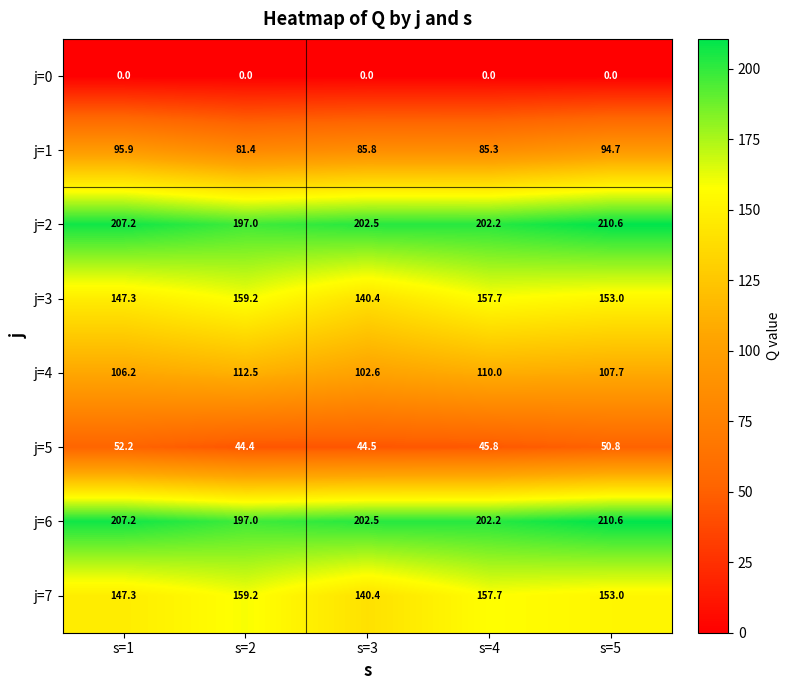

At which label is j=3 closest to 149?

s=1